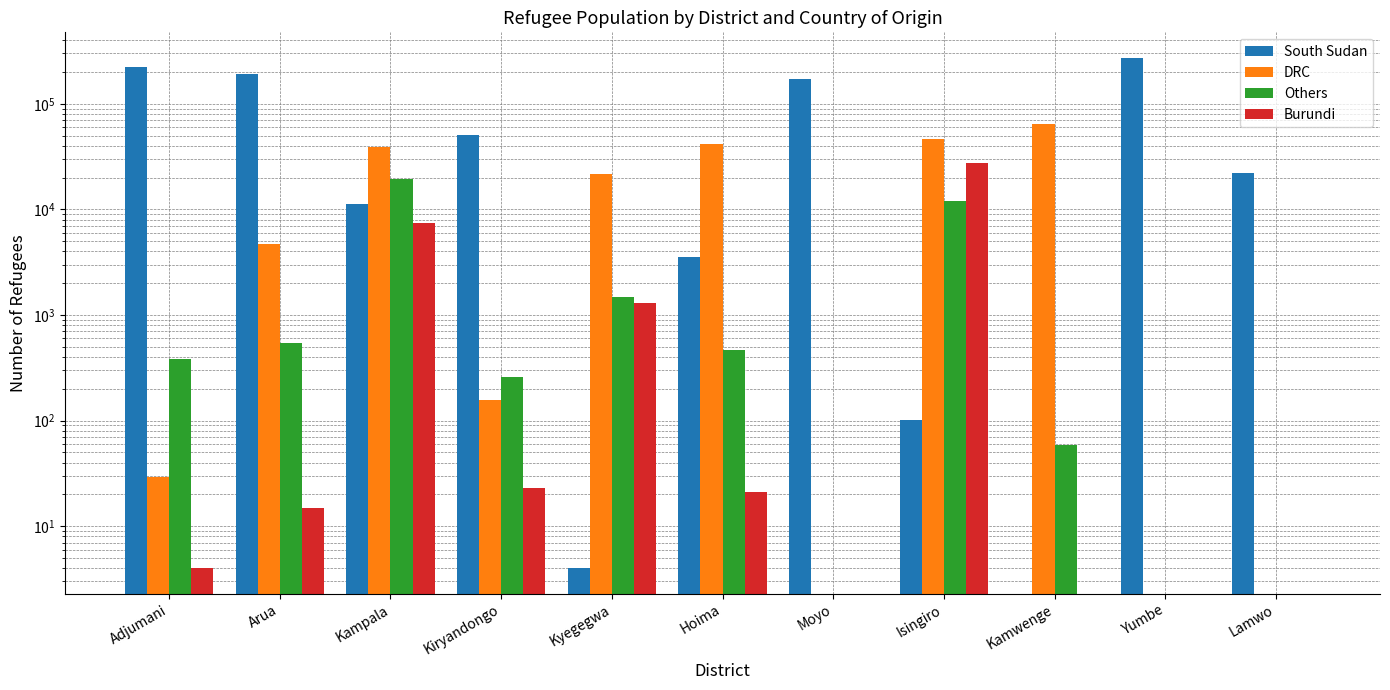

At how many categories does at least one series exceed 238875?

1